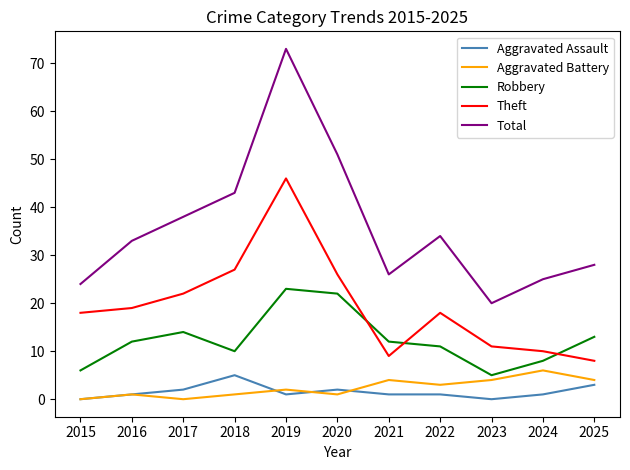

What is the approximate value of Aggravated Battery at 2025?

4